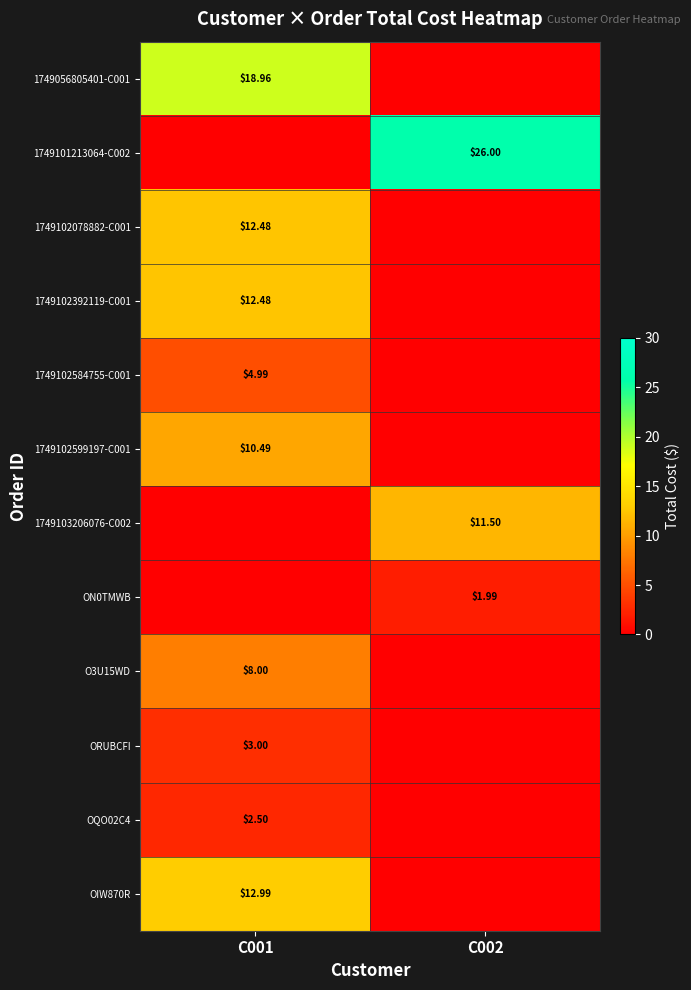

True or false: ON0TMWB has a value of -0.8 at C001.

False